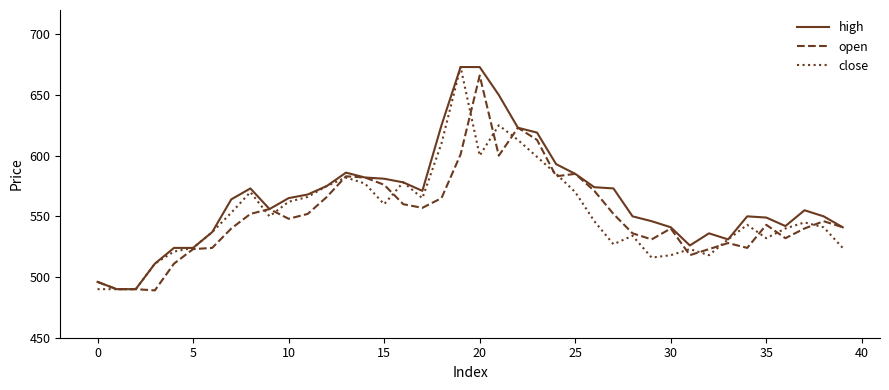

What is the greatest value displayed?

673